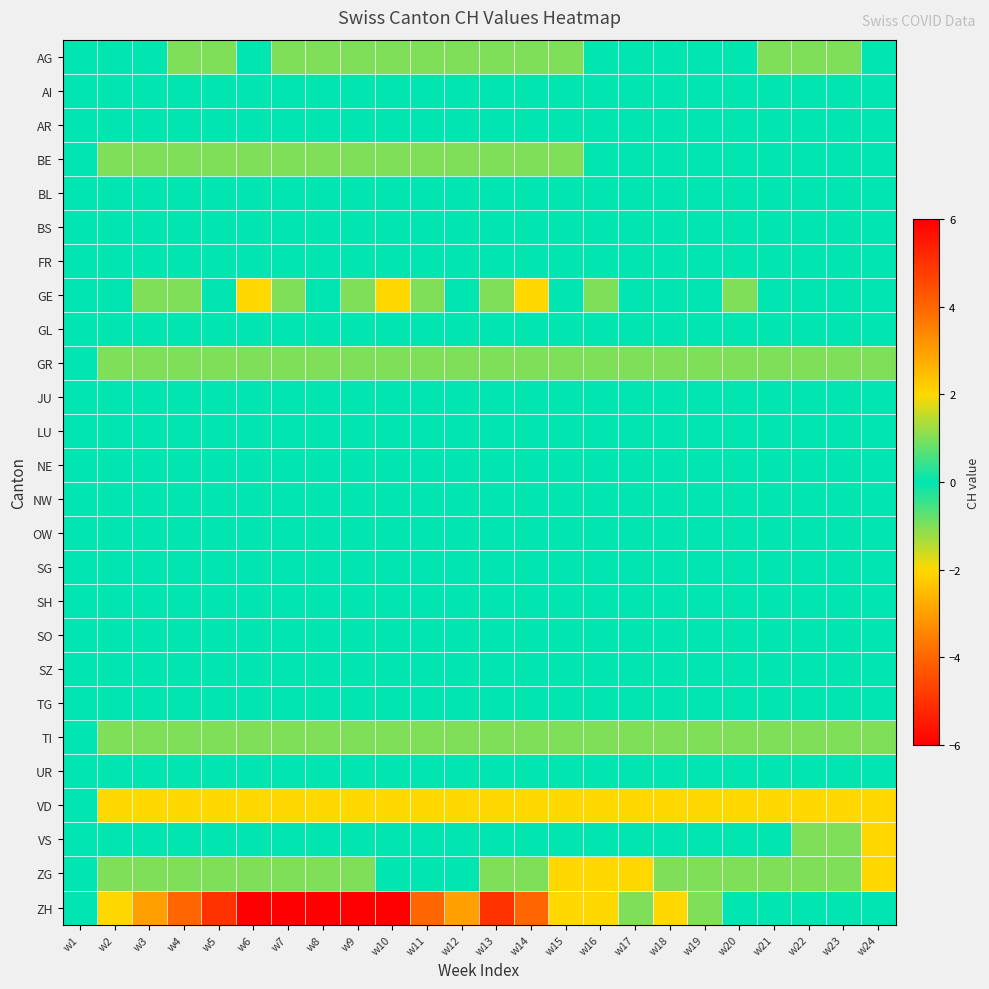

Reading left to right, list all the values displayed in this chart.

AG: w1=0	w2=0	w3=0	w4=-1	w5=-1	w6=0	w7=-1	w8=-1	w9=-1	w10=-1	w11=-1	w12=-1	w13=-1	w14=-1	w15=-1	w16=0	w17=0	w18=0	w19=0	w20=0	w21=-1	w22=-1	w23=-1	w24=0
AI: w1=0	w2=0	w3=0	w4=0	w5=0	w6=0	w7=0	w8=0	w9=0	w10=0	w11=0	w12=0	w13=0	w14=0	w15=0	w16=0	w17=0	w18=0	w19=0	w20=0	w21=0	w22=0	w23=0	w24=0
AR: w1=0	w2=0	w3=0	w4=0	w5=0	w6=0	w7=0	w8=0	w9=0	w10=0	w11=0	w12=0	w13=0	w14=0	w15=0	w16=0	w17=0	w18=0	w19=0	w20=0	w21=0	w22=0	w23=0	w24=0
BE: w1=0	w2=-1	w3=-1	w4=-1	w5=-1	w6=-1	w7=-1	w8=-1	w9=-1	w10=-1	w11=-1	w12=-1	w13=-1	w14=-1	w15=-1	w16=0	w17=0	w18=0	w19=0	w20=0	w21=0	w22=0	w23=0	w24=0
BL: w1=0	w2=0	w3=0	w4=0	w5=0	w6=0	w7=0	w8=0	w9=0	w10=0	w11=0	w12=0	w13=0	w14=0	w15=0	w16=0	w17=0	w18=0	w19=0	w20=0	w21=0	w22=0	w23=0	w24=0
BS: w1=0	w2=0	w3=0	w4=0	w5=0	w6=0	w7=0	w8=0	w9=0	w10=0	w11=0	w12=0	w13=0	w14=0	w15=0	w16=0	w17=0	w18=0	w19=0	w20=0	w21=0	w22=0	w23=0	w24=0
FR: w1=0	w2=0	w3=0	w4=0	w5=0	w6=0	w7=0	w8=0	w9=0	w10=0	w11=0	w12=0	w13=0	w14=0	w15=0	w16=0	w17=0	w18=0	w19=0	w20=0	w21=0	w22=0	w23=0	w24=0
GE: w1=0	w2=0	w3=1	w4=1	w5=0	w6=2	w7=1	w8=0	w9=1	w10=2	w11=1	w12=0	w13=1	w14=2	w15=0	w16=1	w17=0	w18=0	w19=0	w20=1	w21=0	w22=0	w23=0	w24=0
GL: w1=0	w2=0	w3=0	w4=0	w5=0	w6=0	w7=0	w8=0	w9=0	w10=0	w11=0	w12=0	w13=0	w14=0	w15=0	w16=0	w17=0	w18=0	w19=0	w20=0	w21=0	w22=0	w23=0	w24=0
GR: w1=0	w2=-1	w3=-1	w4=-1	w5=-1	w6=-1	w7=-1	w8=-1	w9=-1	w10=-1	w11=-1	w12=-1	w13=-1	w14=-1	w15=-1	w16=-1	w17=-1	w18=-1	w19=-1	w20=-1	w21=-1	w22=-1	w23=-1	w24=-1
JU: w1=0	w2=0	w3=0	w4=0	w5=0	w6=0	w7=0	w8=0	w9=0	w10=0	w11=0	w12=0	w13=0	w14=0	w15=0	w16=0	w17=0	w18=0	w19=0	w20=0	w21=0	w22=0	w23=0	w24=0
LU: w1=0	w2=0	w3=0	w4=0	w5=0	w6=0	w7=0	w8=0	w9=0	w10=0	w11=0	w12=0	w13=0	w14=0	w15=0	w16=0	w17=0	w18=0	w19=0	w20=0	w21=0	w22=0	w23=0	w24=0
NE: w1=0	w2=0	w3=0	w4=0	w5=0	w6=0	w7=0	w8=0	w9=0	w10=0	w11=0	w12=0	w13=0	w14=0	w15=0	w16=0	w17=0	w18=0	w19=0	w20=0	w21=0	w22=0	w23=0	w24=0
NW: w1=0	w2=0	w3=0	w4=0	w5=0	w6=0	w7=0	w8=0	w9=0	w10=0	w11=0	w12=0	w13=0	w14=0	w15=0	w16=0	w17=0	w18=0	w19=0	w20=0	w21=0	w22=0	w23=0	w24=0
OW: w1=0	w2=0	w3=0	w4=0	w5=0	w6=0	w7=0	w8=0	w9=0	w10=0	w11=0	w12=0	w13=0	w14=0	w15=0	w16=0	w17=0	w18=0	w19=0	w20=0	w21=0	w22=0	w23=0	w24=0
SG: w1=0	w2=0	w3=0	w4=0	w5=0	w6=0	w7=0	w8=0	w9=0	w10=0	w11=0	w12=0	w13=0	w14=0	w15=0	w16=0	w17=0	w18=0	w19=0	w20=0	w21=0	w22=0	w23=0	w24=0
SH: w1=0	w2=0	w3=0	w4=0	w5=0	w6=0	w7=0	w8=0	w9=0	w10=0	w11=0	w12=0	w13=0	w14=0	w15=0	w16=0	w17=0	w18=0	w19=0	w20=0	w21=0	w22=0	w23=0	w24=0
SO: w1=0	w2=0	w3=0	w4=0	w5=0	w6=0	w7=0	w8=0	w9=0	w10=0	w11=0	w12=0	w13=0	w14=0	w15=0	w16=0	w17=0	w18=0	w19=0	w20=0	w21=0	w22=0	w23=0	w24=0
SZ: w1=0	w2=0	w3=0	w4=0	w5=0	w6=0	w7=0	w8=0	w9=0	w10=0	w11=0	w12=0	w13=0	w14=0	w15=0	w16=0	w17=0	w18=0	w19=0	w20=0	w21=0	w22=0	w23=0	w24=0
TG: w1=0	w2=0	w3=0	w4=0	w5=0	w6=0	w7=0	w8=0	w9=0	w10=0	w11=0	w12=0	w13=0	w14=0	w15=0	w16=0	w17=0	w18=0	w19=0	w20=0	w21=0	w22=0	w23=0	w24=0
TI: w1=0	w2=-1	w3=-1	w4=-1	w5=-1	w6=-1	w7=-1	w8=-1	w9=-1	w10=-1	w11=-1	w12=-1	w13=-1	w14=-1	w15=-1	w16=-1	w17=-1	w18=-1	w19=-1	w20=-1	w21=-1	w22=-1	w23=-1	w24=-1
UR: w1=0	w2=0	w3=0	w4=0	w5=0	w6=0	w7=0	w8=0	w9=0	w10=0	w11=0	w12=0	w13=0	w14=0	w15=0	w16=0	w17=0	w18=0	w19=0	w20=0	w21=0	w22=0	w23=0	w24=0
VD: w1=0	w2=-2	w3=-2	w4=-2	w5=-2	w6=-2	w7=-2	w8=-2	w9=-2	w10=-2	w11=-2	w12=-2	w13=-2	w14=-2	w15=-2	w16=-2	w17=-2	w18=-2	w19=-2	w20=-2	w21=-2	w22=-2	w23=-2	w24=-2
VS: w1=0	w2=0	w3=0	w4=0	w5=0	w6=0	w7=0	w8=0	w9=0	w10=0	w11=0	w12=0	w13=0	w14=0	w15=0	w16=0	w17=0	w18=0	w19=0	w20=0	w21=0	w22=1	w23=1	w24=2
ZG: w1=0	w2=-1	w3=-1	w4=-1	w5=-1	w6=-1	w7=-1	w8=-1	w9=-1	w10=0	w11=0	w12=0	w13=1	w14=1	w15=2	w16=2	w17=2	w18=1	w19=1	w20=1	w21=1	w22=1	w23=1	w24=2
ZH: w1=0	w2=-2	w3=-3	w4=-4	w5=-5	w6=-6	w7=-6	w8=-6	w9=-6	w10=-6	w11=-4	w12=-3	w13=-5	w14=-4	w15=-2	w16=-2	w17=-1	w18=-2	w19=-1	w20=0	w21=0	w22=0	w23=0	w24=0